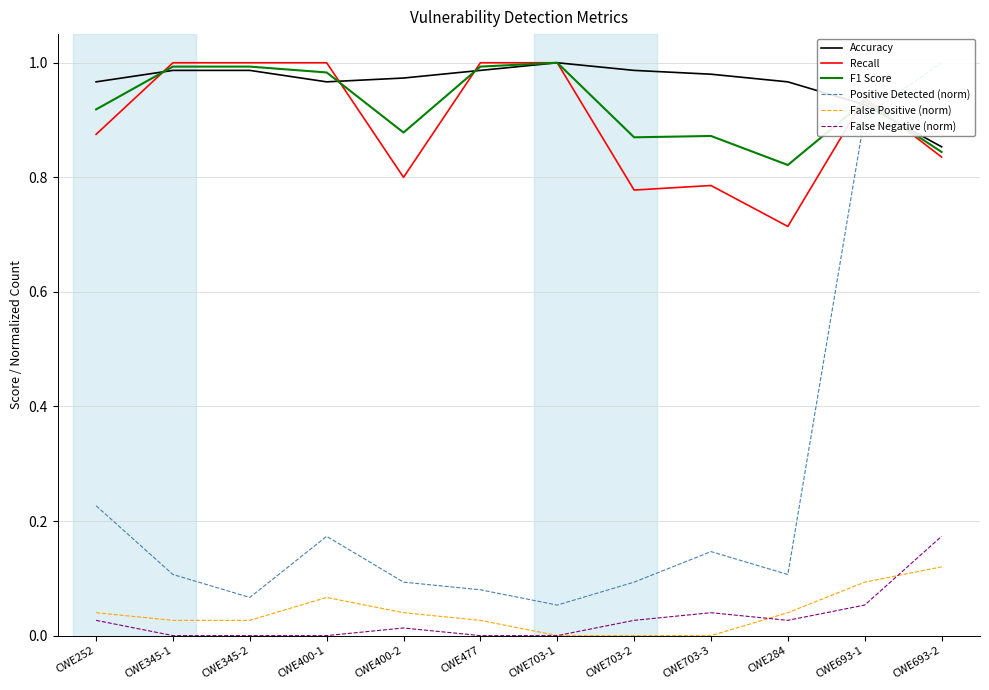

What is the maximum value for False Positive (norm)?

0.1